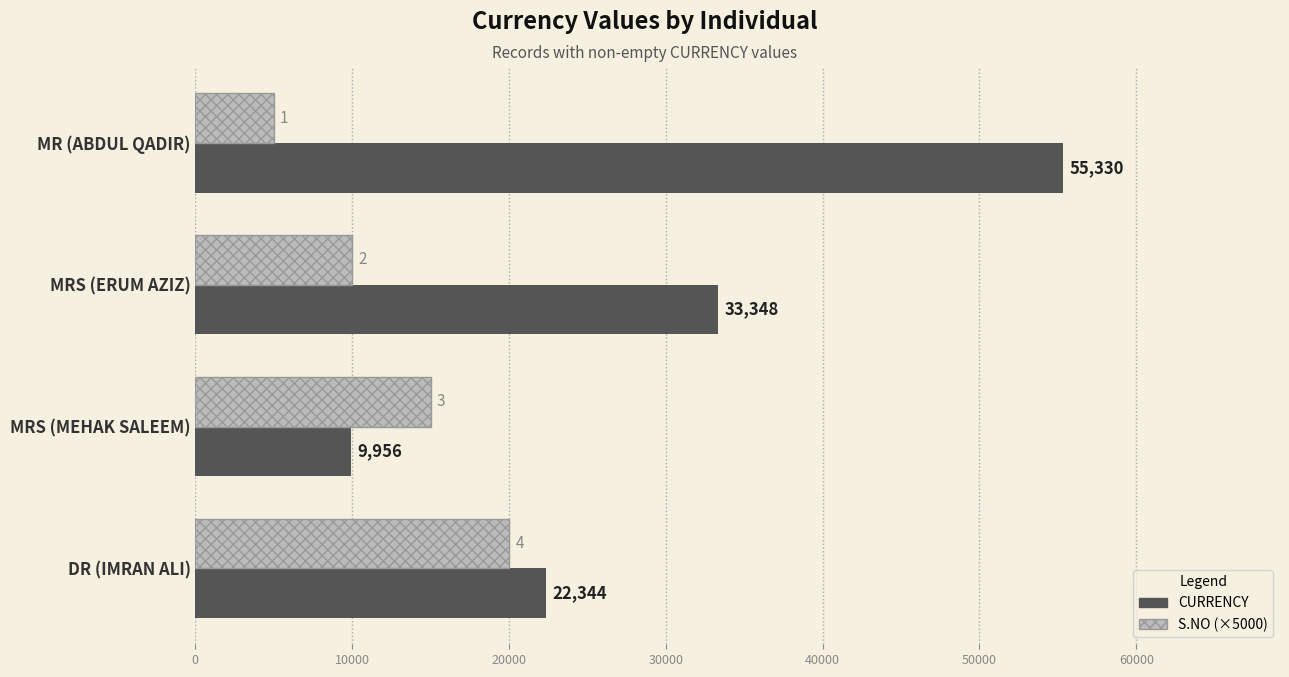

Where is CURRENCY nearest to the value 32643?

MRS (ERUM AZIZ)